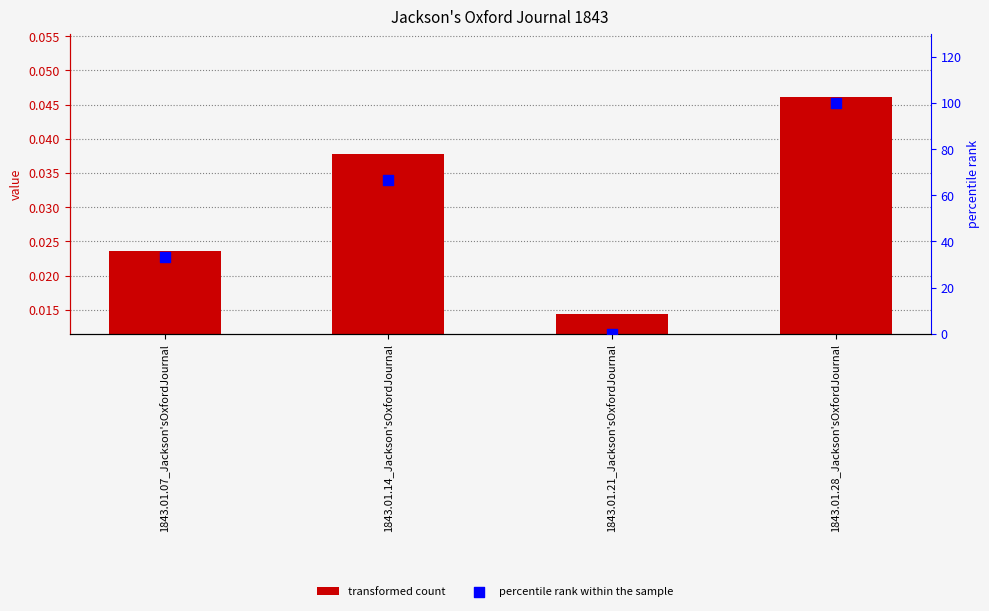

Which series contains the lowest Y value?

percentile rank within the sample